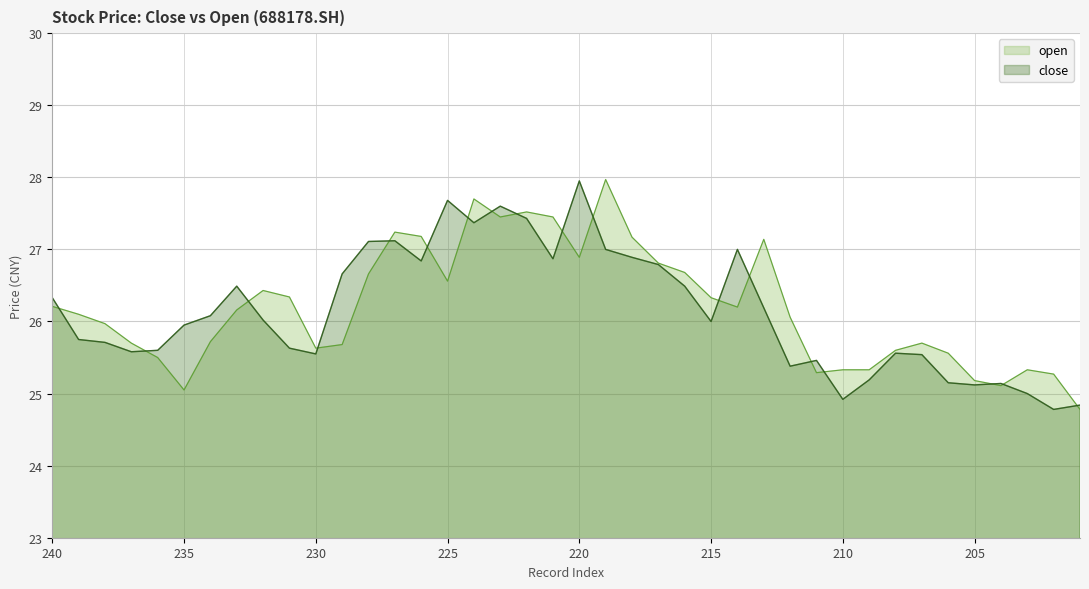

True or false: close and open cross at least once.

True